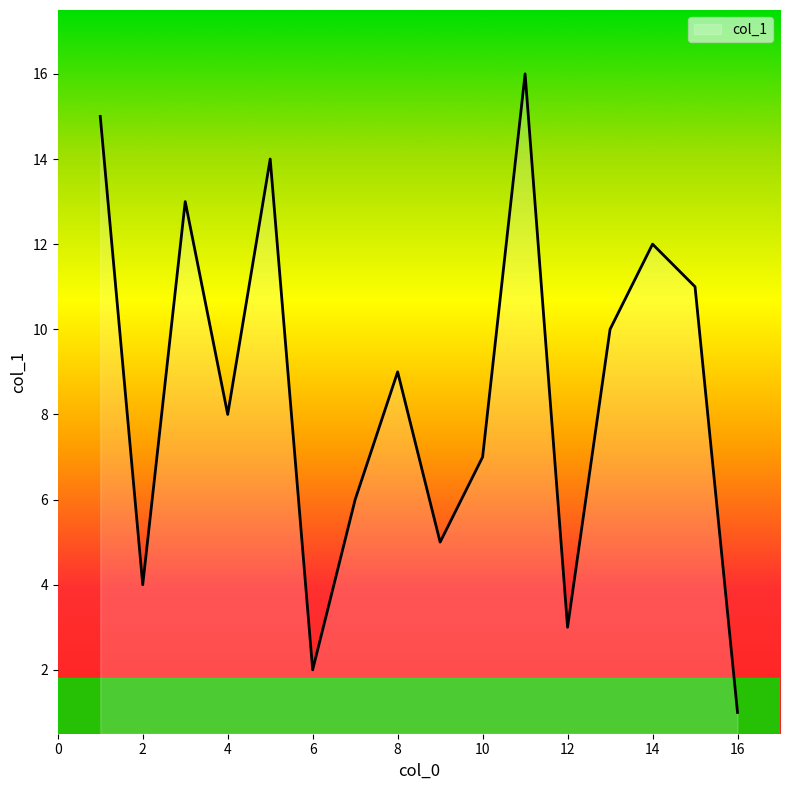

What is the sum of all values?

136